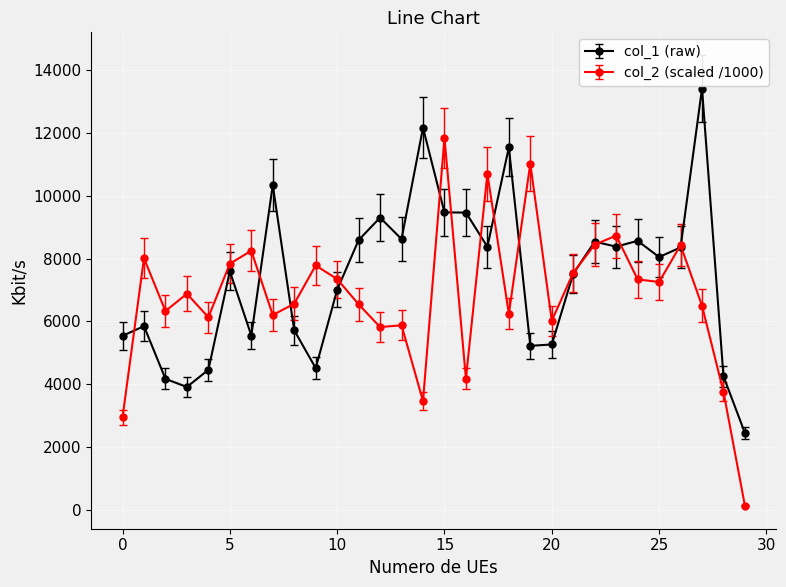

What is the lowest value of the col_1 (raw) series?

2449.0